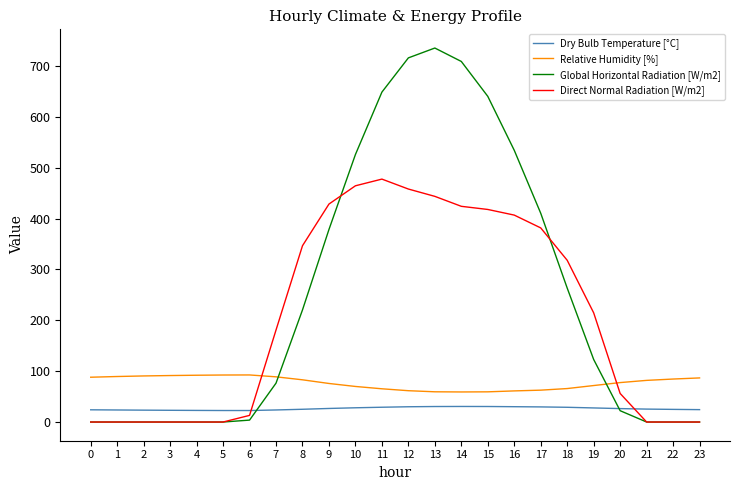

Rank the series by their maximum value, from highest to lowest.

Global Horizontal Radiation [W/m2], Direct Normal Radiation [W/m2], Relative Humidity [%], Dry Bulb Temperature [°C]